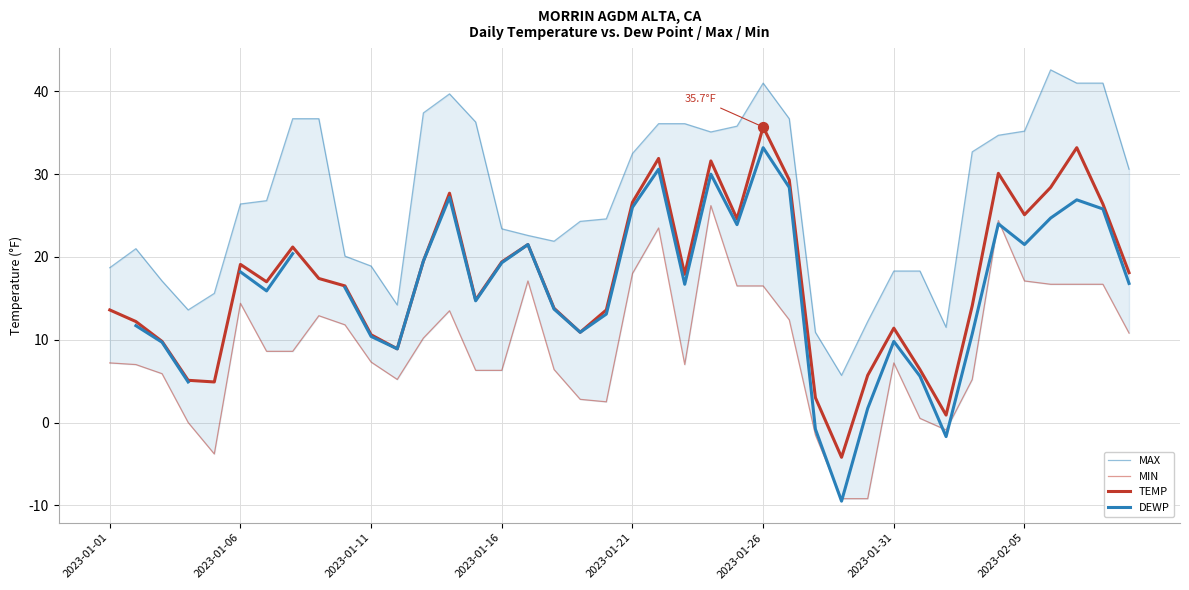

Which series has the largest total across all categories?

MAX